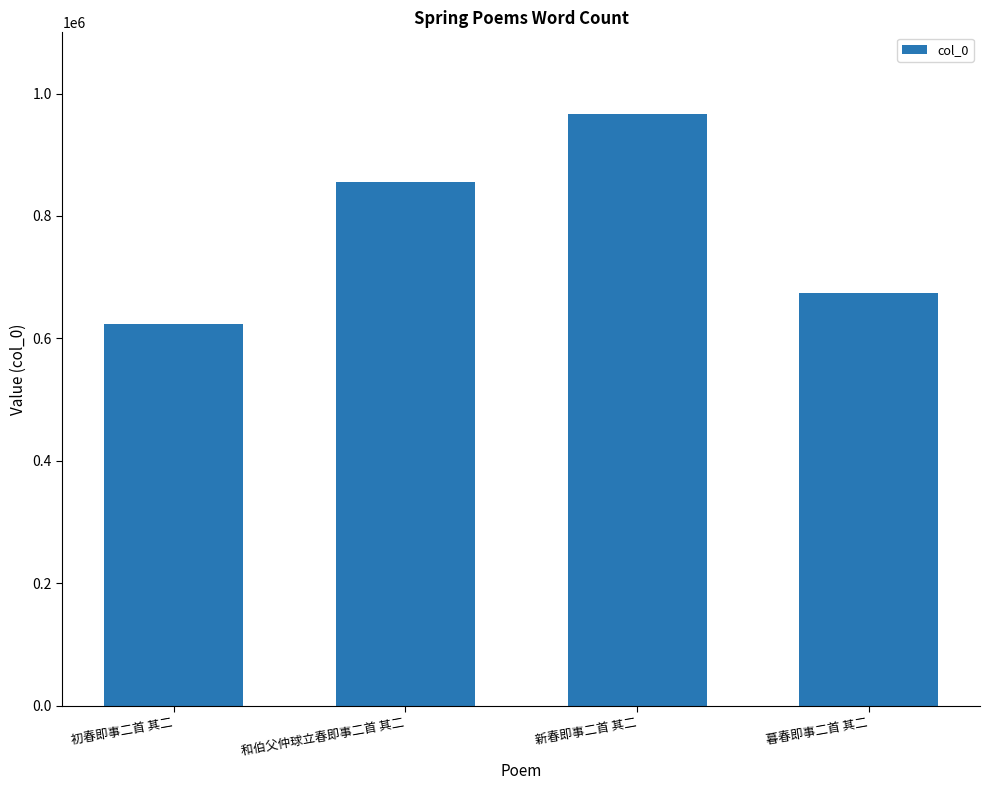

What is the value of the 1st bar from the left?

623206